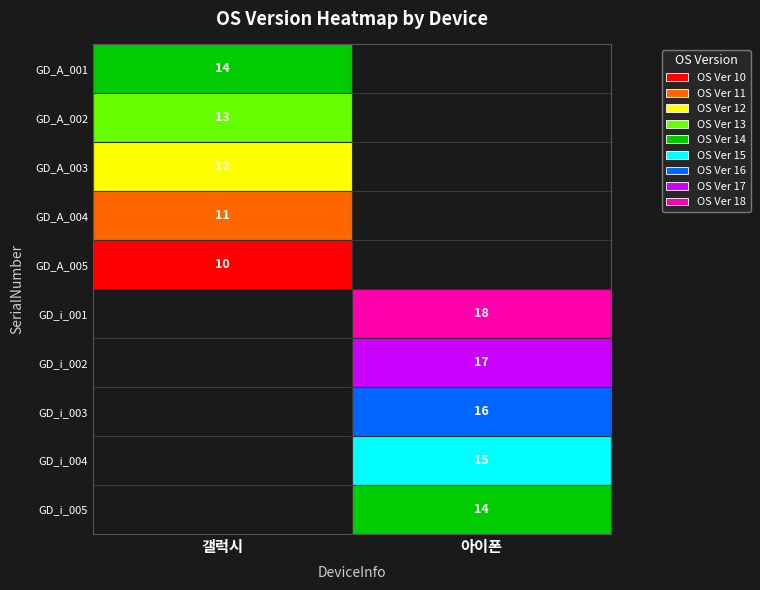

Rank the categories by 갤럭시 value from highest to lowest.

GD_A_001, GD_A_002, GD_A_003, GD_A_004, GD_A_005